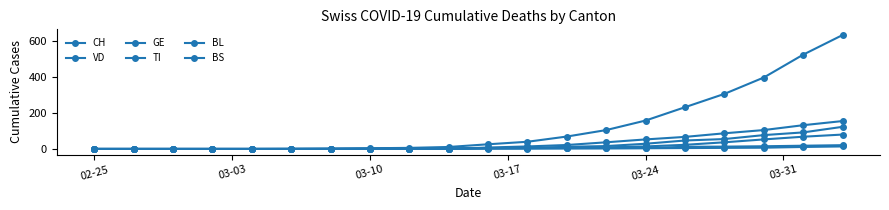

Does the chart have visible grid lines?

No